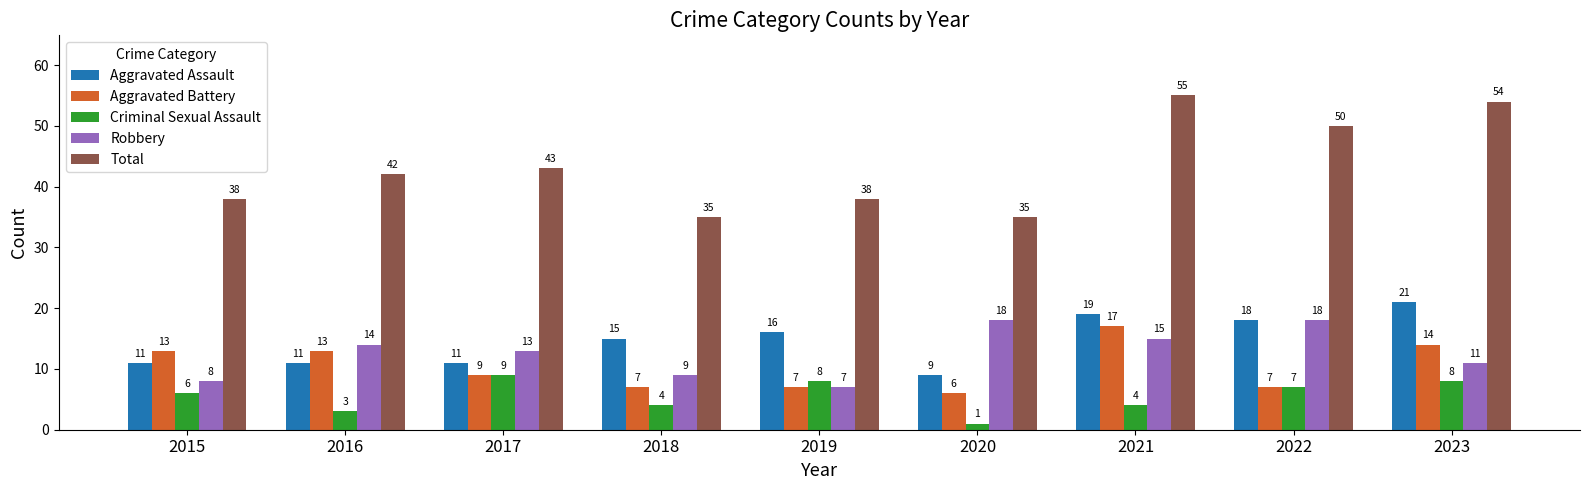

What is the difference between the maximum and minimum values in the Total series?

20